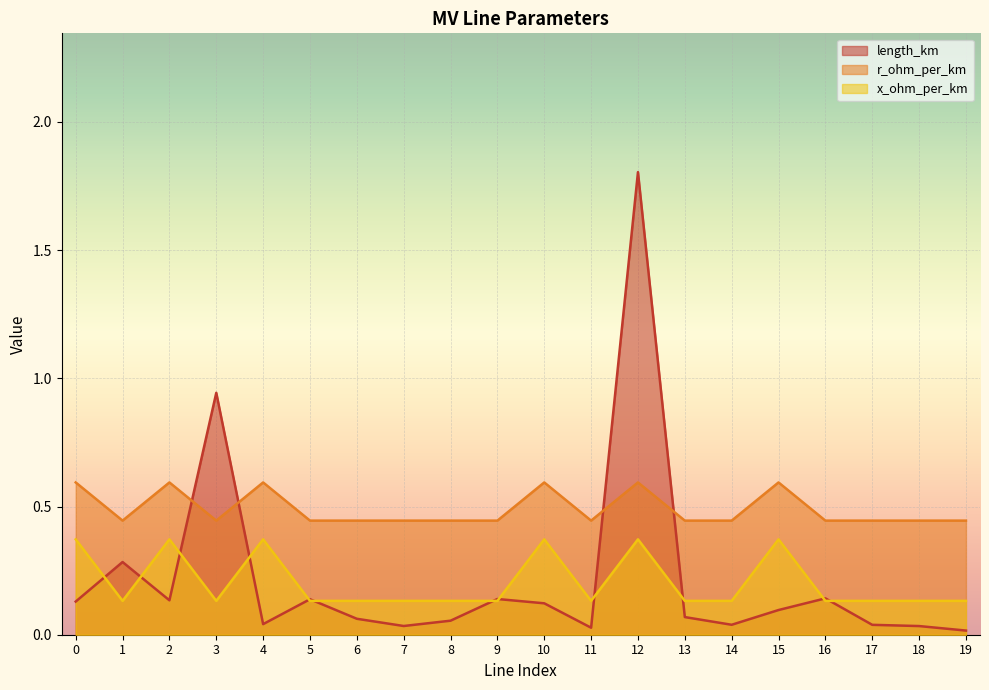

Is it true that length_km equals 0.0 at 11?

False